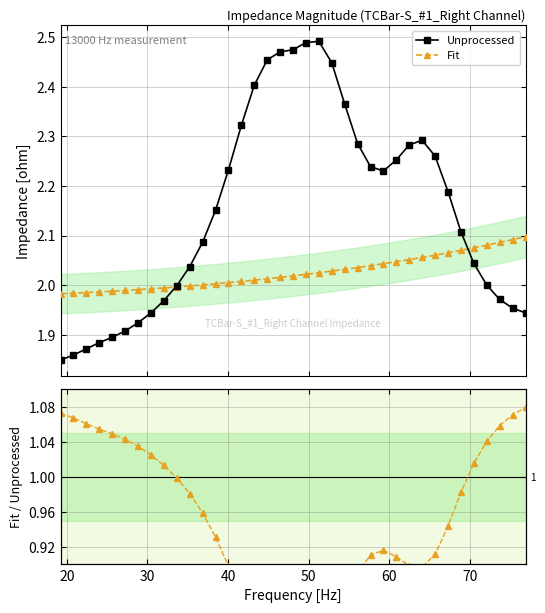

What is the minimum value for Unprocessed?

1.8